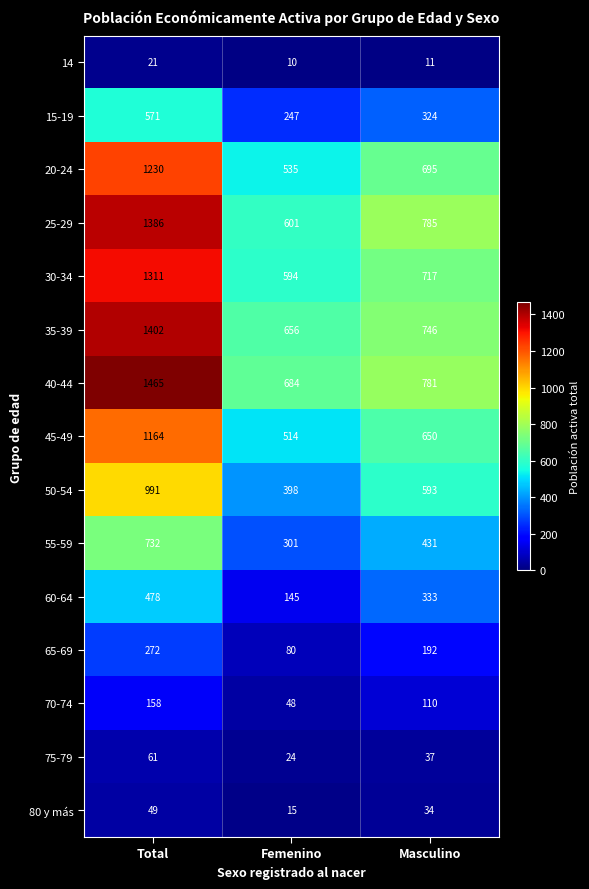

At which category does the chart reach its peak across all series?

Total